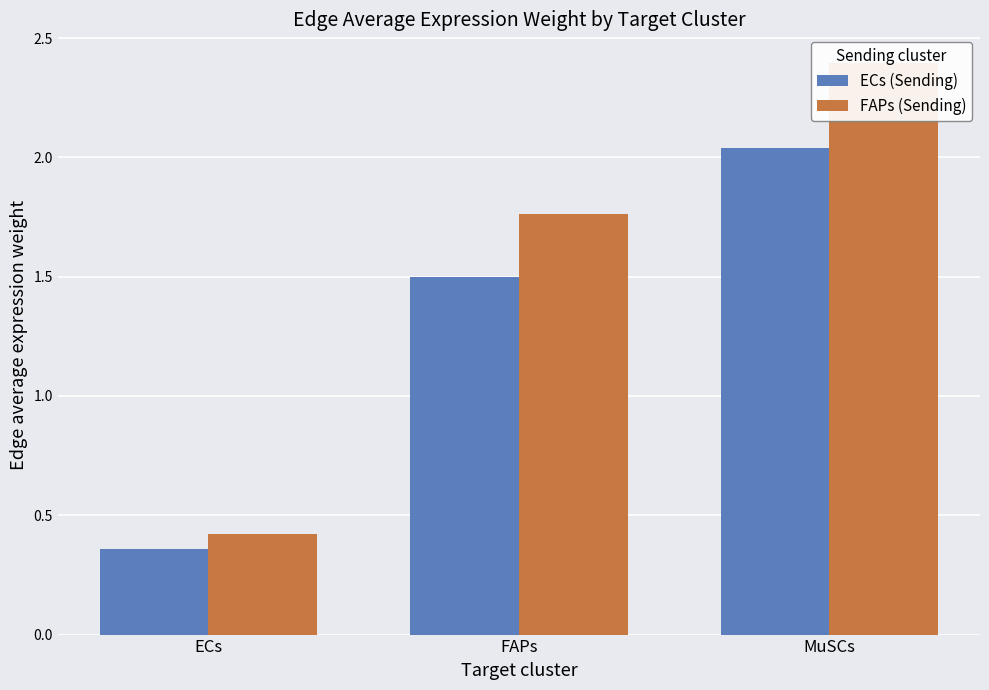

What is the total value across all series at FAPs?

3.3